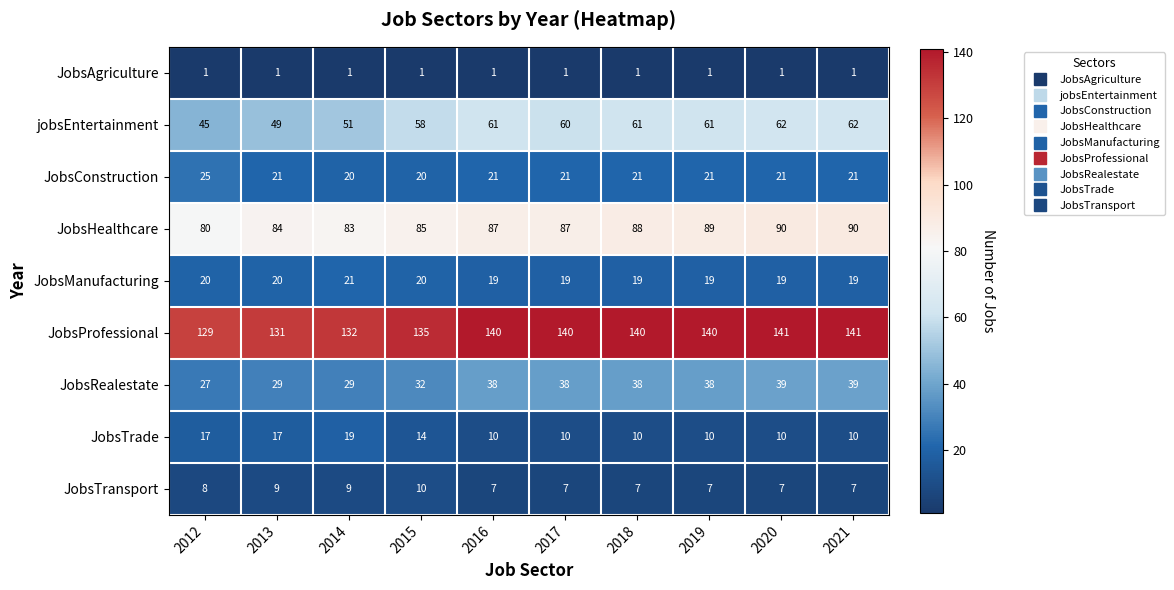

At how many categories does at least one series exceed 63?

10